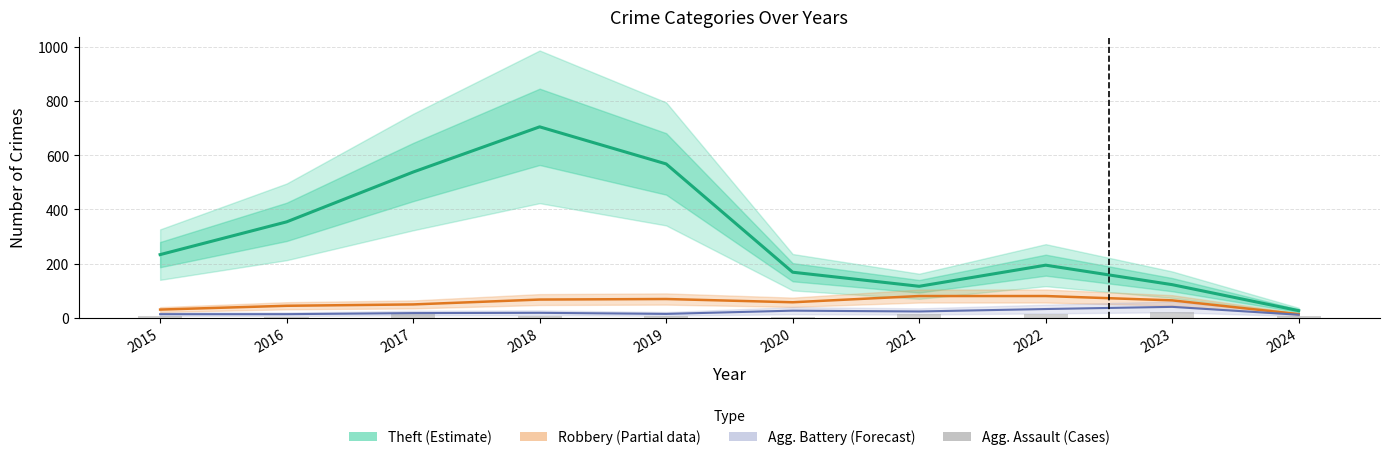

Which series changed the most between 2019 and 2024?

Theft (Estimate)